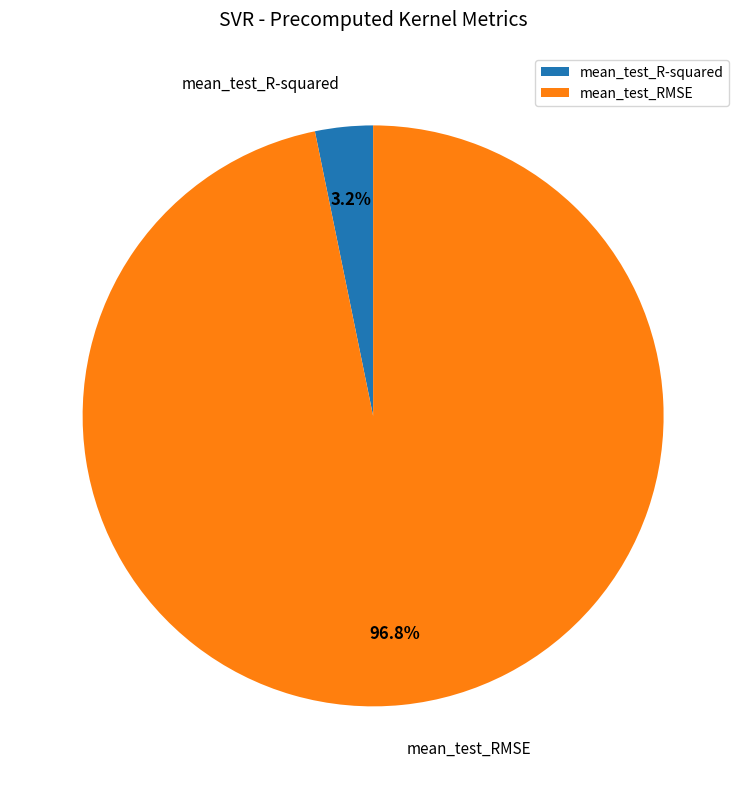

Does mean_test_RMSE represent more than half of the total?

Yes